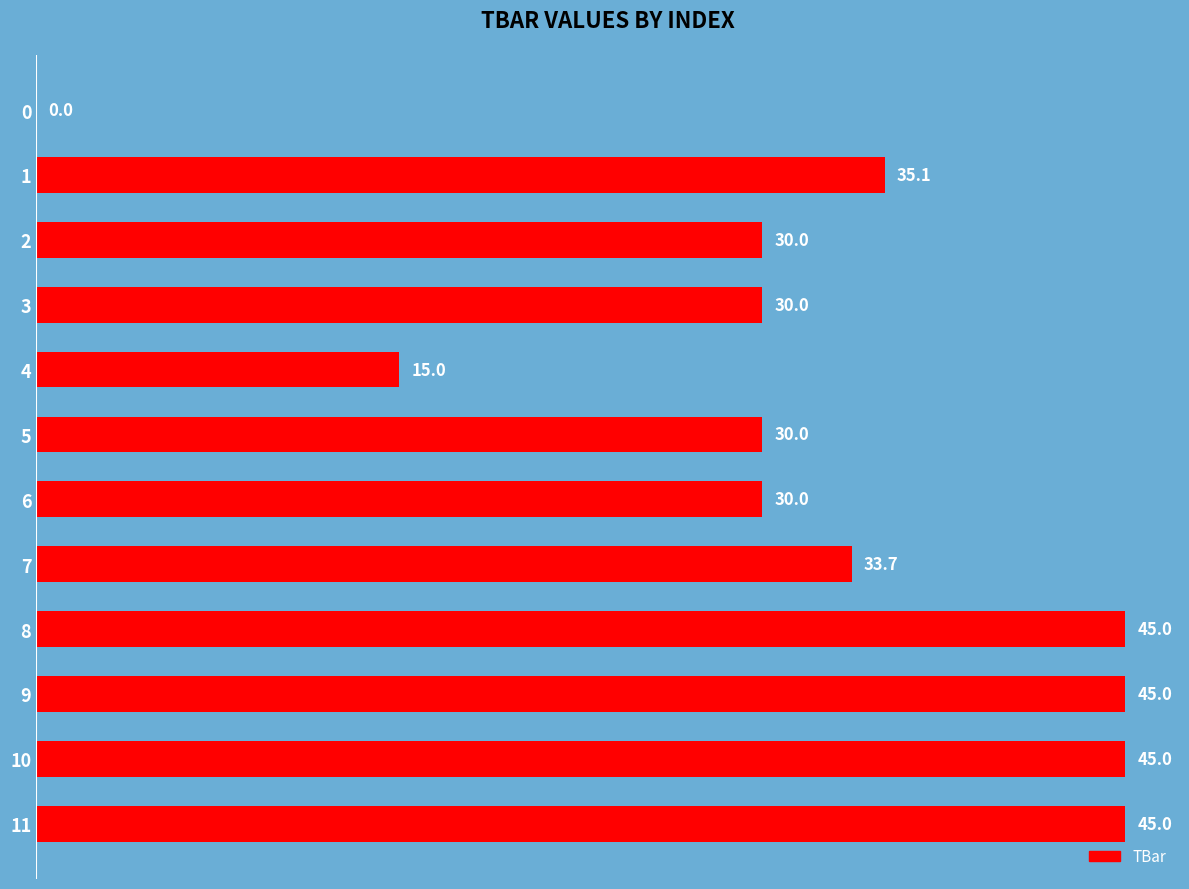

What is the maximum value shown in the chart?

45.0